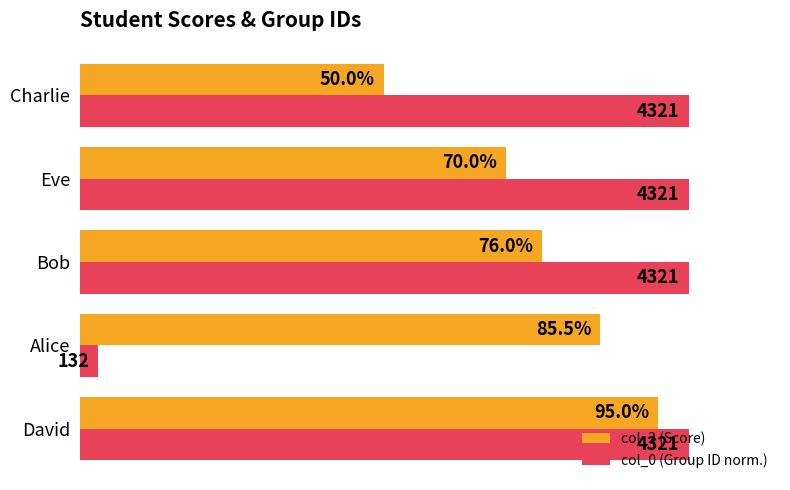

Where is col_2 (Score) nearest to the value 72?

Eve